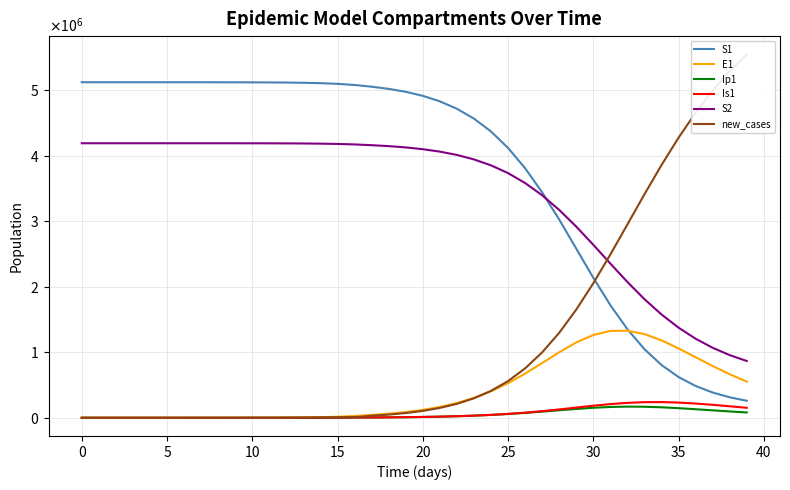

Reading right to left, transcribe all the data shown in this chart.

S1: 259639.4	312853.8	385721.5	485675.9	622111.0	805761.4	1046870.3	1351886.6	1719348.3	2136884.1	2581698.4	3025341.4	3440782.9	3808326.2	4118043.0	4368802.0	4565484.4	4716015.3	4829107.5	4912914.0	4974420.1	5019339.6	5052378.0	5078580.9	5096131.3	5106349.2	5112288.3	5115737.1	5117738.6	5118899.8	5119573.4	5119964.0	5120190.6	5120322.0	5120398.2	5120442.4	5120468.1	5120483.3	5120492.7	5120500.0
E1: 551830.8	664450.9	790025.3	924129.8	1058691.2	1181528.4	1277130.7	1329373.7	1326057.8	1263651.6	1149570.8	1000231.5	835761.0	674294.8	528449.6	404634.8	304278.1	225684.7	165673.7	120684.2	87369.8	62799.4	44295.8	27892.4	16223.7	9424.7	5471.0	3174.6	1841.6	1068.2	619.5	359.3	208.4	120.8	70.1	40.6	23.4	13.2	6.4	0.0
Ip1: 81363.1	96941.9	113744.4	130884.4	146988.9	160250.2	168680.8	170591.7	165163.8	152841.2	135287.3	114883.2	94028.8	74591.5	57680.9	43712.5	32615.0	24049.6	17576.8	12756.5	9193.1	6540.2	4474.4	3409.7	1981.7	1150.7	667.8	387.4	224.7	130.3	75.6	43.8	25.4	14.7	8.5	4.9	2.7	1.4	0.5	0.0
Is1: 152725.6	175705.8	197964.9	217556.7	232215.5	239728.7	238472.7	227953.8	209108.7	184164.2	156067.7	127736.0	101448.6	78579.8	59653.8	44579.7	32917.1	24088.4	17514.2	12685.6	9200.4	6799.8	5464.8	4453.1	2585.8	1500.7	870.7	505.2	293.1	170.1	98.8	57.5	33.6	19.8	11.9	7.5	5.1	4.1	4.1	5.0
S2: 866715.3	956452.3	1068352.5	1206691.8	1375354.8	1576808.8	1810737.2	2072701.2	2353515.7	2640032.8	2917465.4	3172470.1	3395684.6	3582767.4	3733895.6	3852366.4	3943060.2	4011233.9	4061779.3	4098876.4	4125912.7	4145558.5	4159955.1	4171341.5	4178952.5	4183378.0	4185948.4	4187440.3	4188306.0	4188808.1	4189099.4	4189268.3	4189366.2	4189423.0	4189456.0	4189475.1	4189486.2	4189492.8	4189496.8	4189500.0
new_cases: 5547063.1	5291164.2	4994263.3	4654888.5	4274086.5	3856417.0	3410721.9	2950247.8	2491700.4	2053098.6	1650856.1	1297047.3	997853.4	753617.5	560179.6	410737.1	297545.8	213116.6	150870.1	105378.5	72356.1	48534.4	31521.5	8272.6	4808.3	2792.1	1620.4	940.1	545.3	316.3	183.4	106.4	61.7	35.8	20.7	11.9	6.8	3.6	1.5	0.0